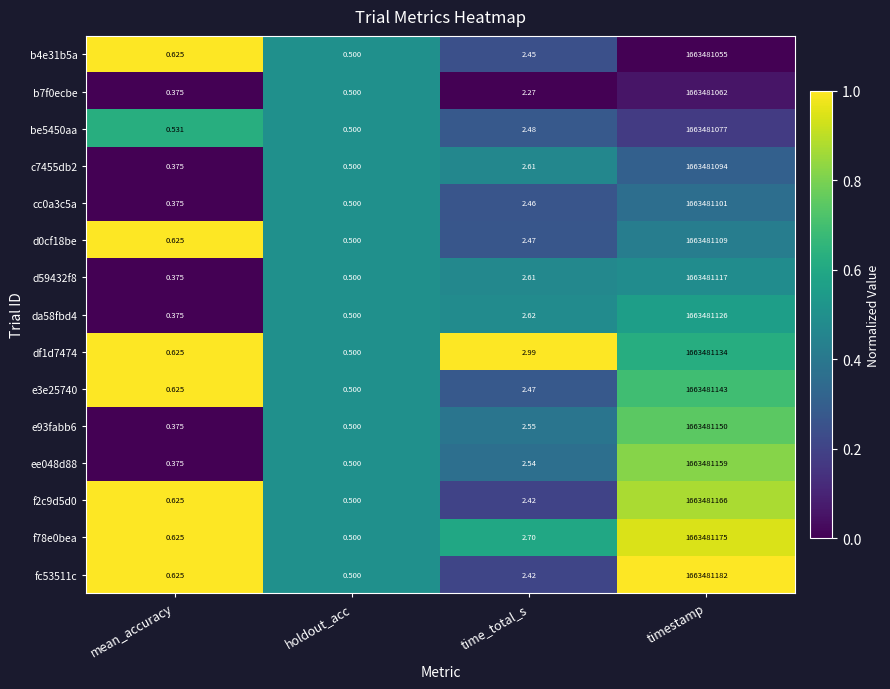

At which label is b7f0ecbe closest to 831740531?

time_total_s